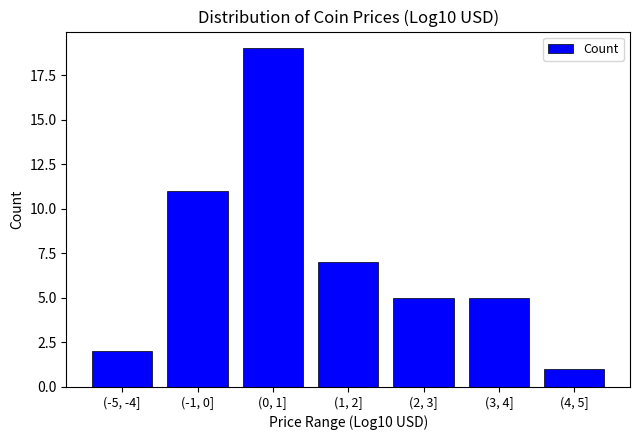

Reading right to left, extract all data points from this chart.

(4, 5]=1	(3, 4]=5	(2, 3]=5	(1, 2]=7	(0, 1]=19	(-1, 0]=11	(-5, -4]=2